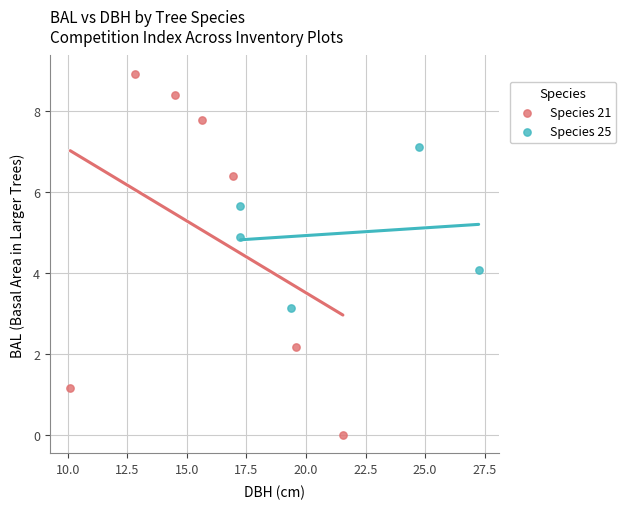

Which series has the widest spread of Y values?

Species 21